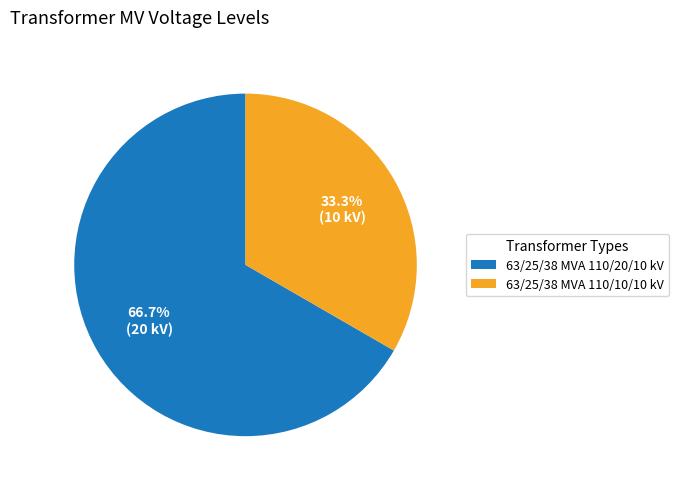

What is the ratio of the value at 63/25/38 MVA 110/20/10 kV to the value at 63/25/38 MVA 110/10/10 kV?

2.0